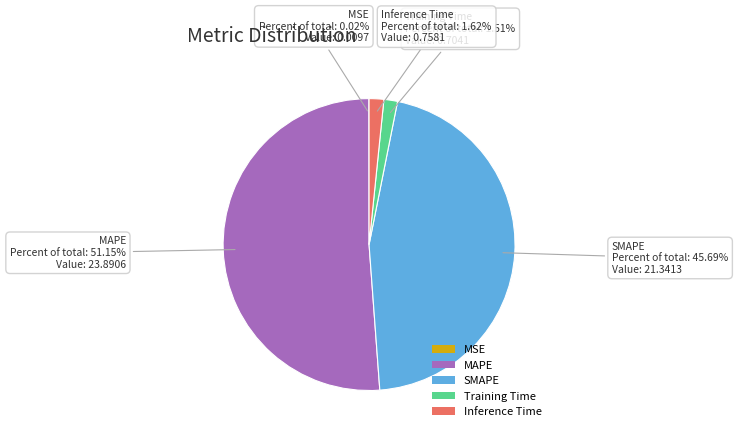

What percentage is NOT represented by Inference Time?

98.4%